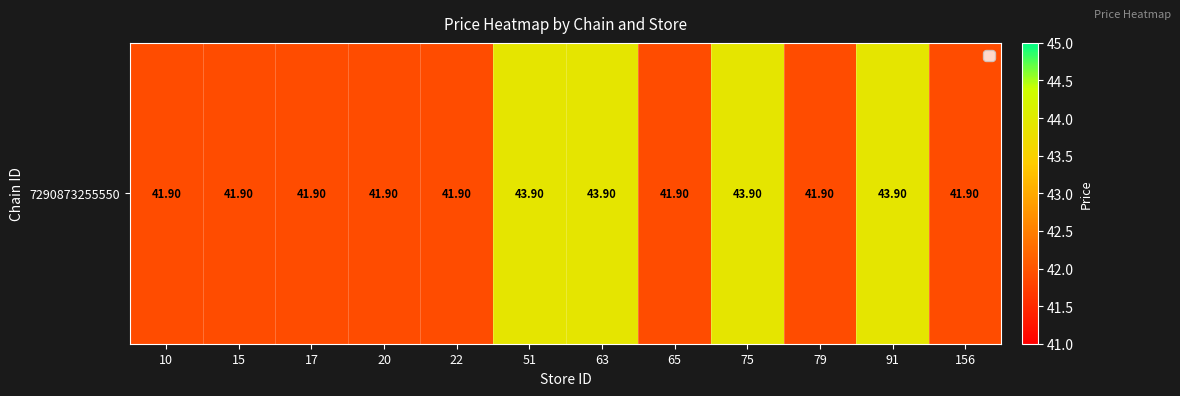

What is the difference between the values at 79 and 51?

2.0